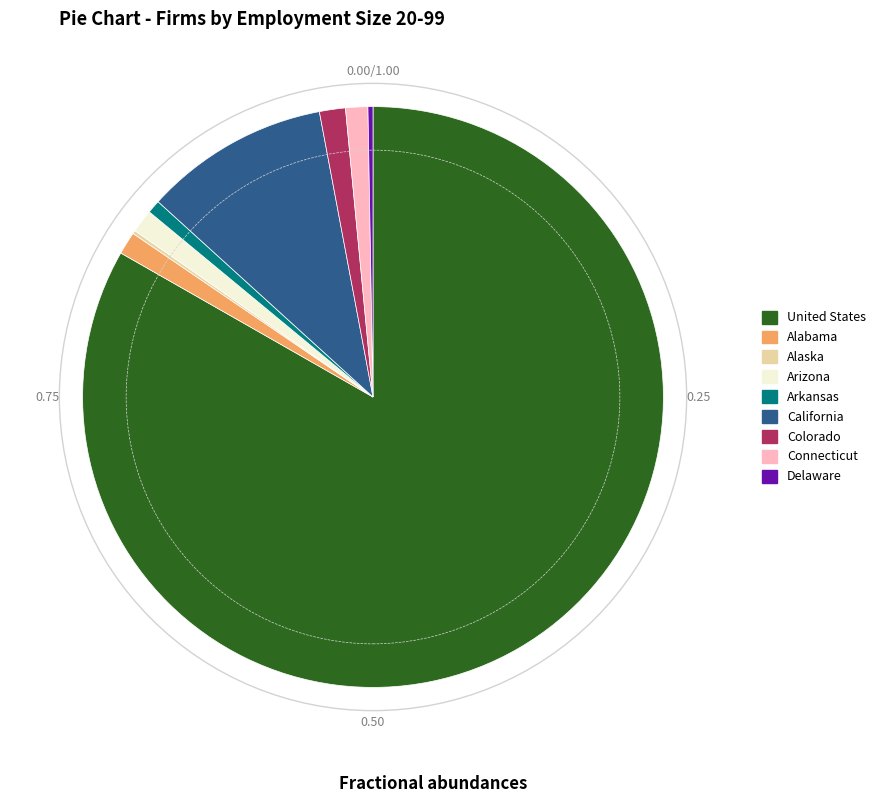

The Connecticut slice represents 1% of the pie. True or false?

True